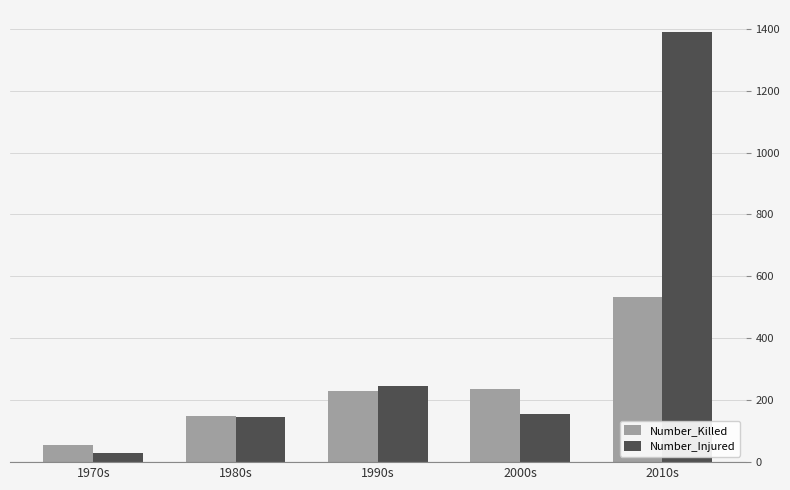

What is the spread (max minus min) of values at 1990s?

15